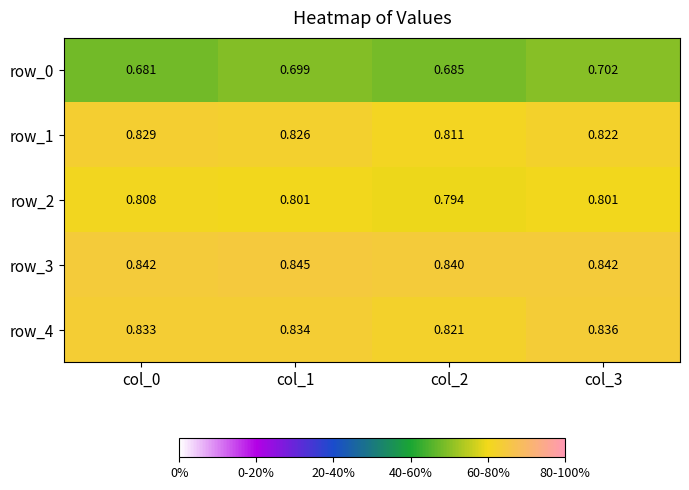

Is the value of row_2 at col_3 greater than the value of row_3 at col_0?

No